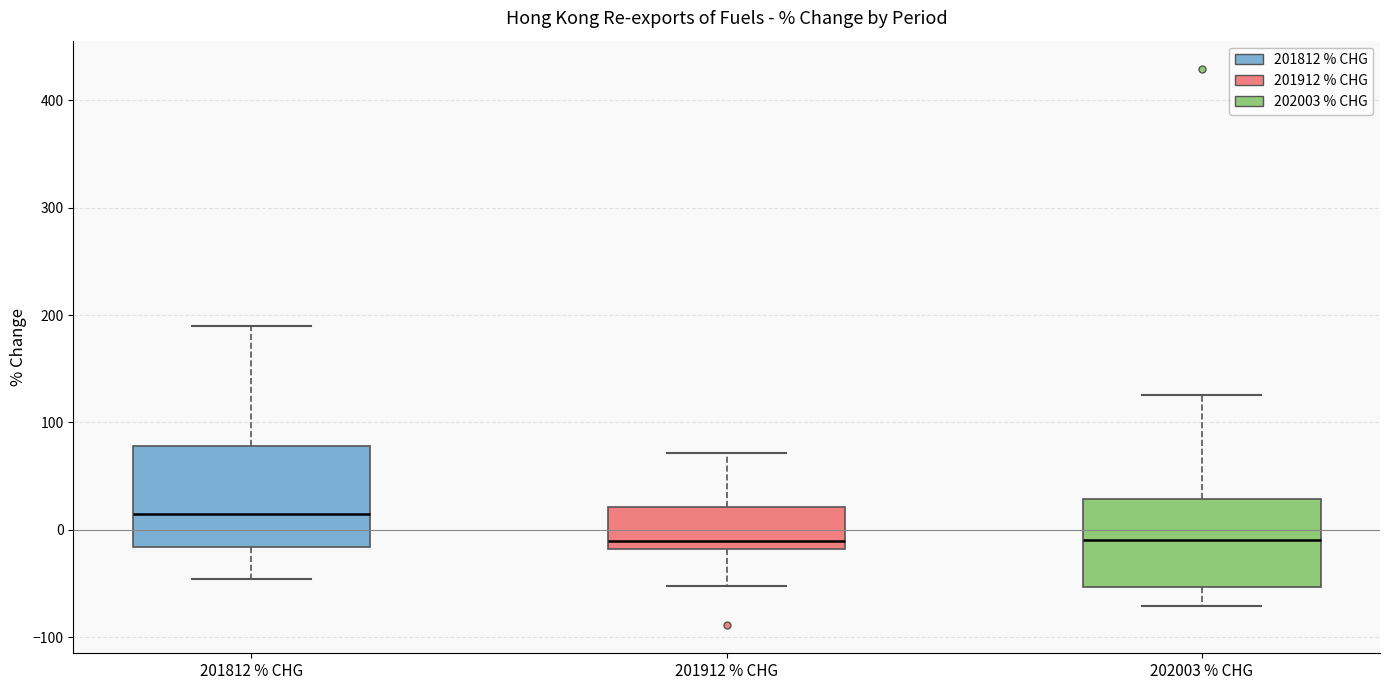

Which box is the tallest, from its lower edge to its upper edge?

201812 % CHG